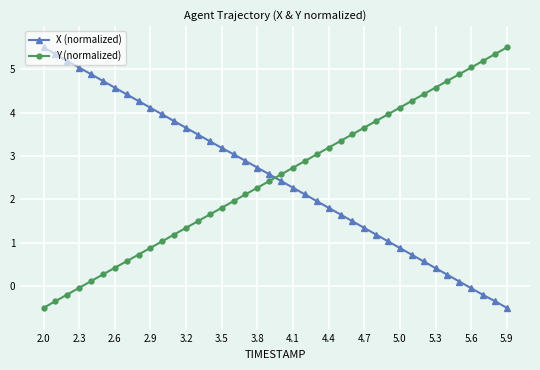

What is the value of the X (normalized) point at the 4th from the left?

5.0